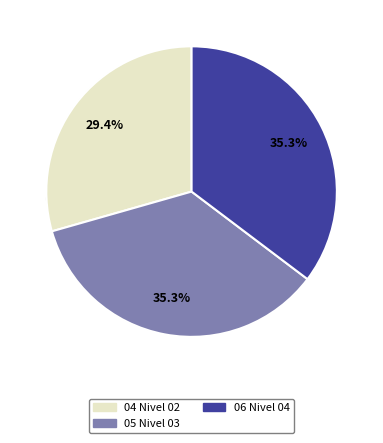

What is the ratio of the value at 04 Nivel 02 to the value at 06 Nivel 04?

0.8